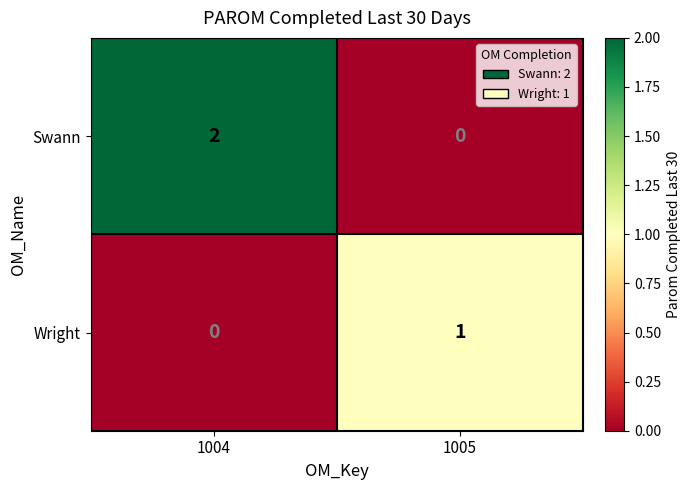

Which label corresponds to the largest value in the chart?

1004